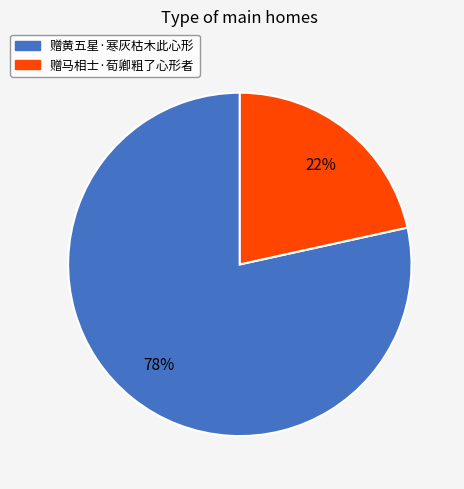

To the nearest percent, what percentage of the pie is 赠黄五星·寒灰枯木此心形?

78%